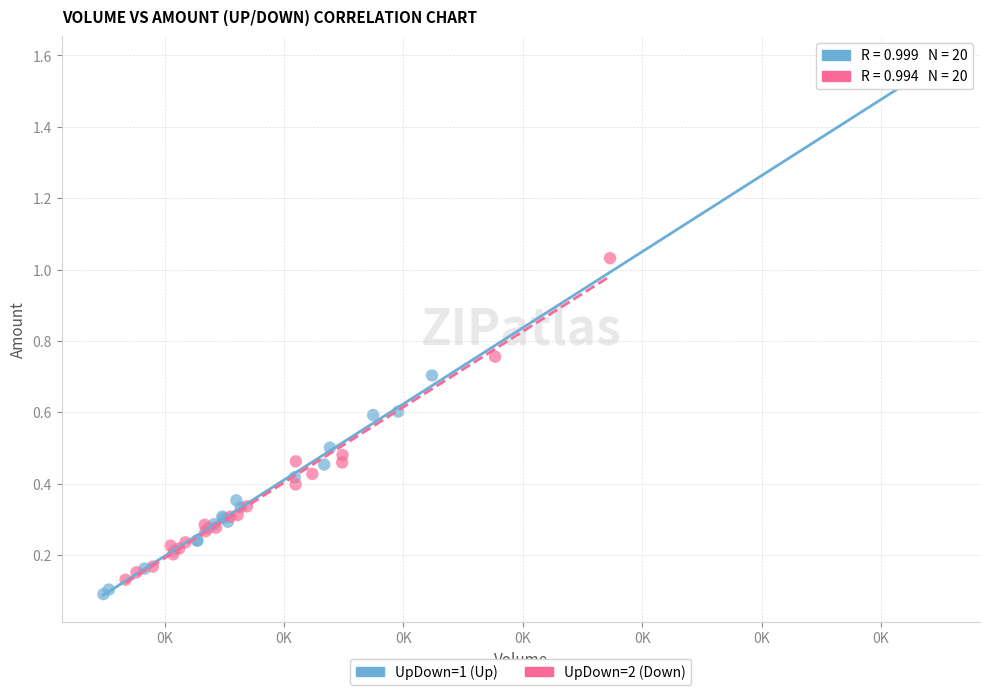

Which series has the widest spread of Y values?

UpDown=1 (Up)